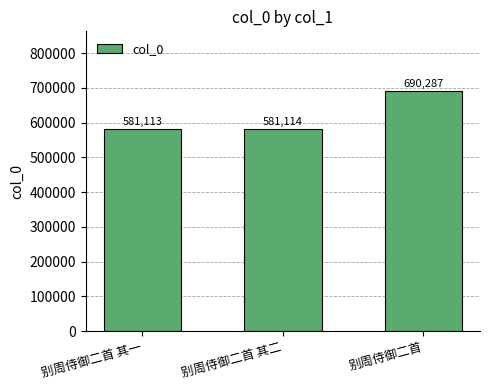

What is the minimum value shown in the chart?

581113